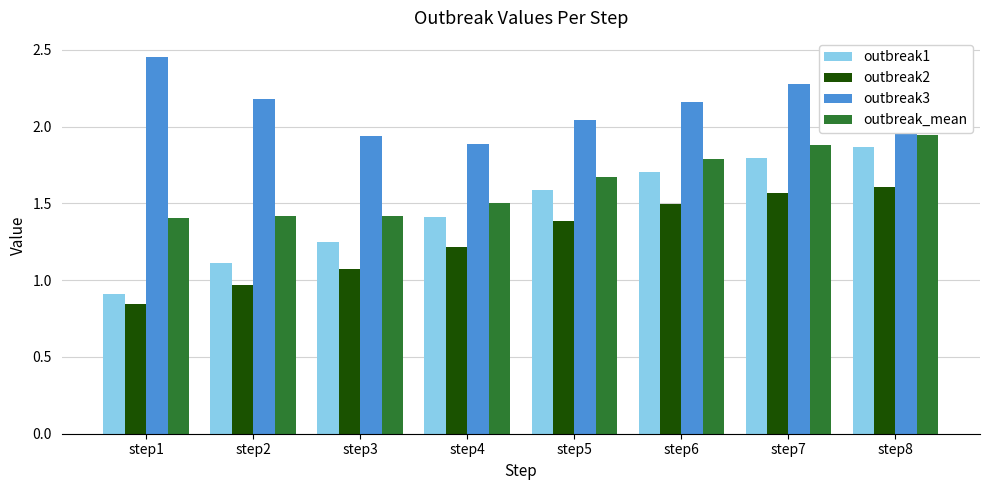

Which category has the highest value in the outbreak_mean series?

step8